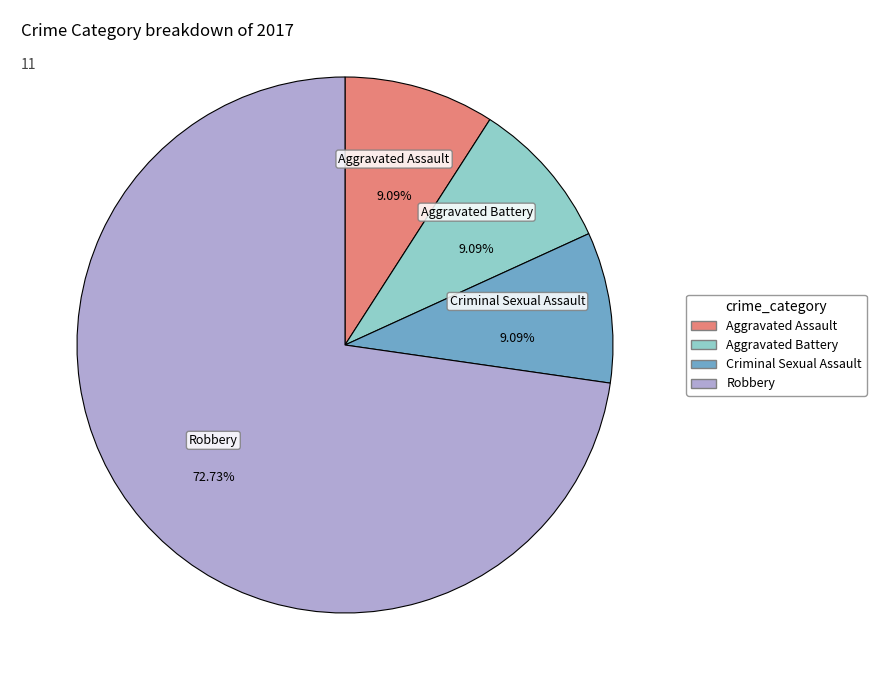

Is there a majority slice in this chart?

Yes